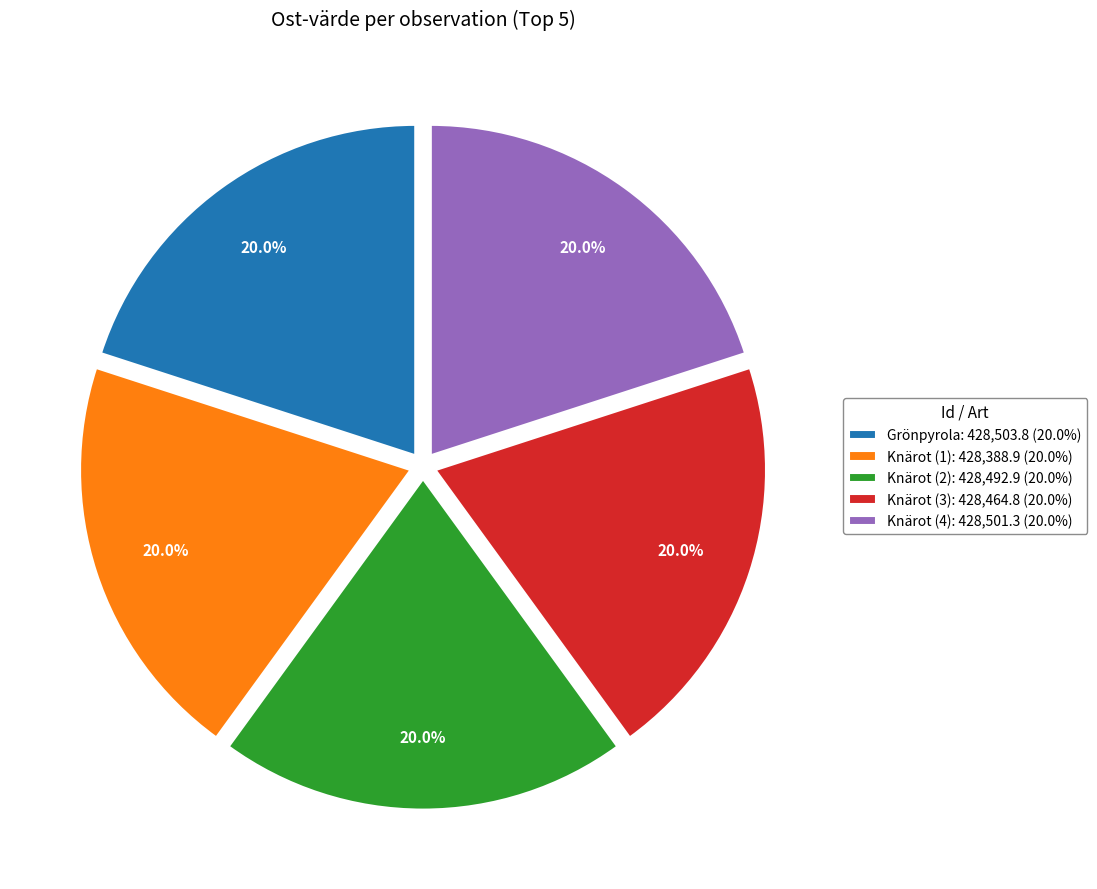

Does Knärot (4): 428,501.3 (20.0%) account for over 50% of the chart?

No